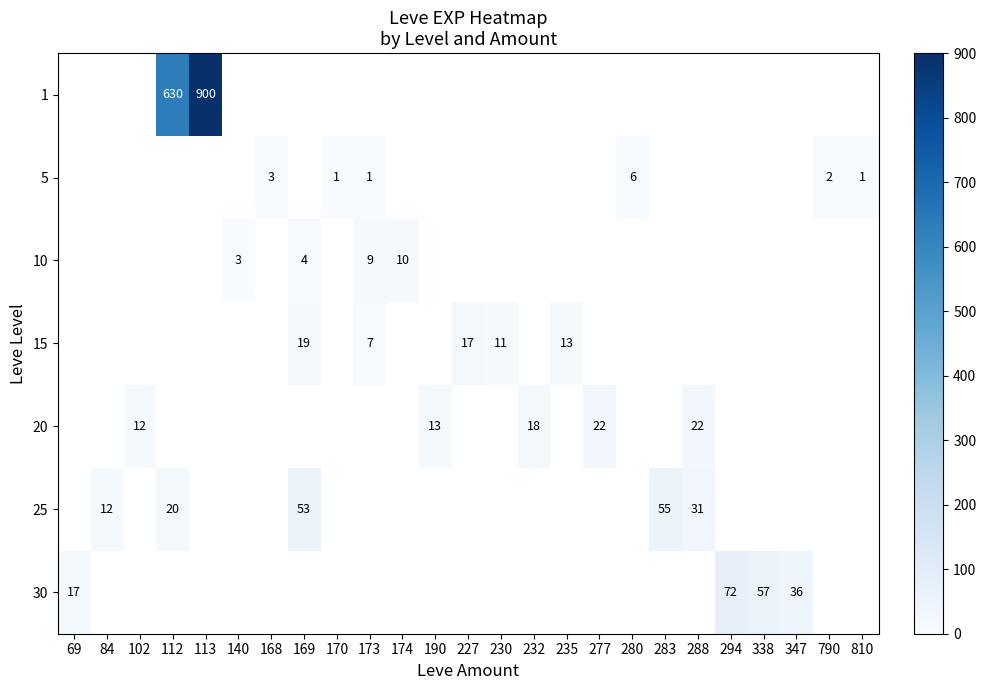

Is it true that 25 equals 53 at 169?

True